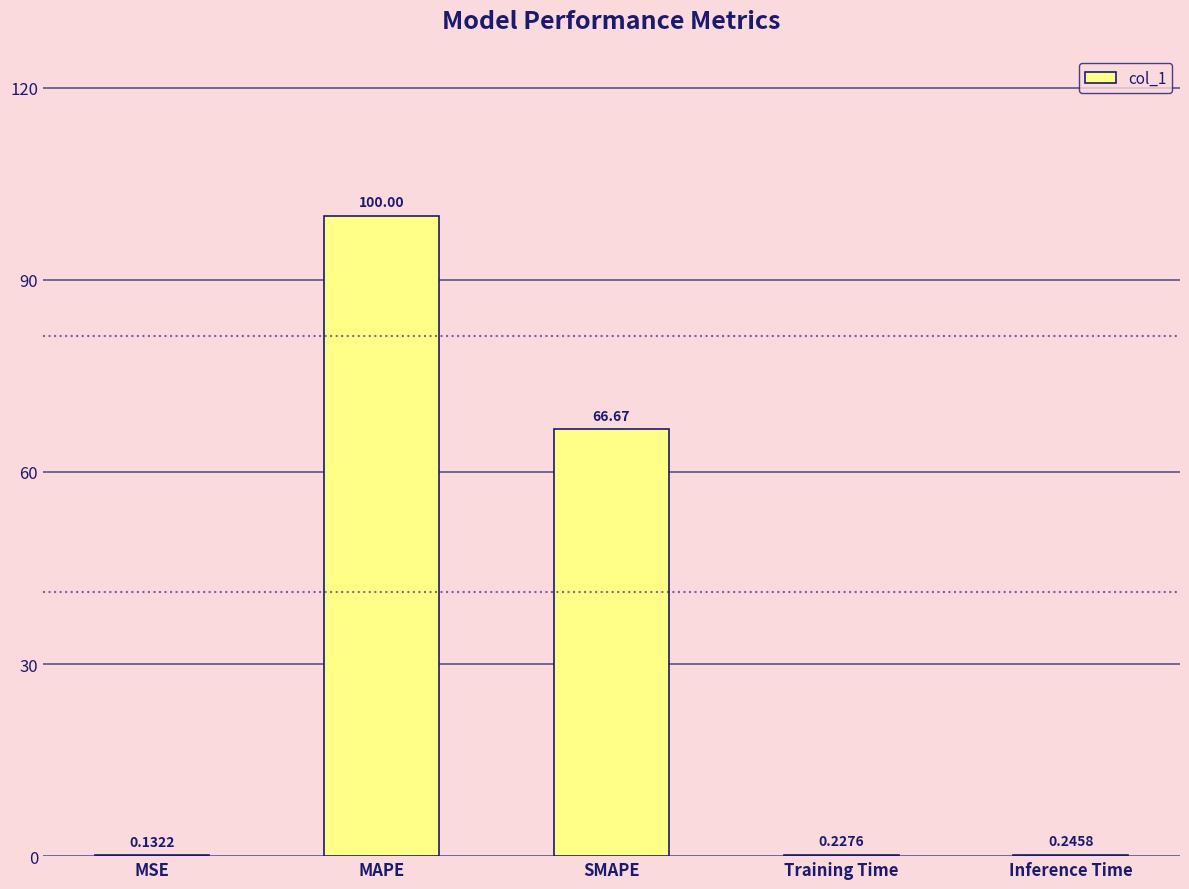

What is the sum of the values at Inference Time and Training Time?

0.5